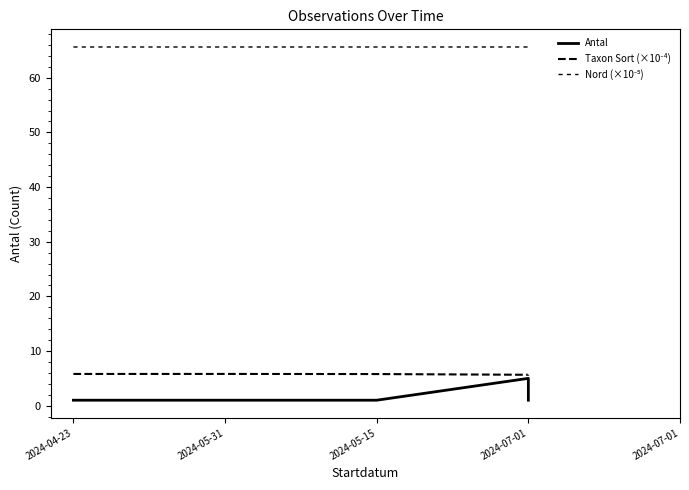

At which label is Taxon Sort (×10⁻⁴) closest to 5?

2024-07-01